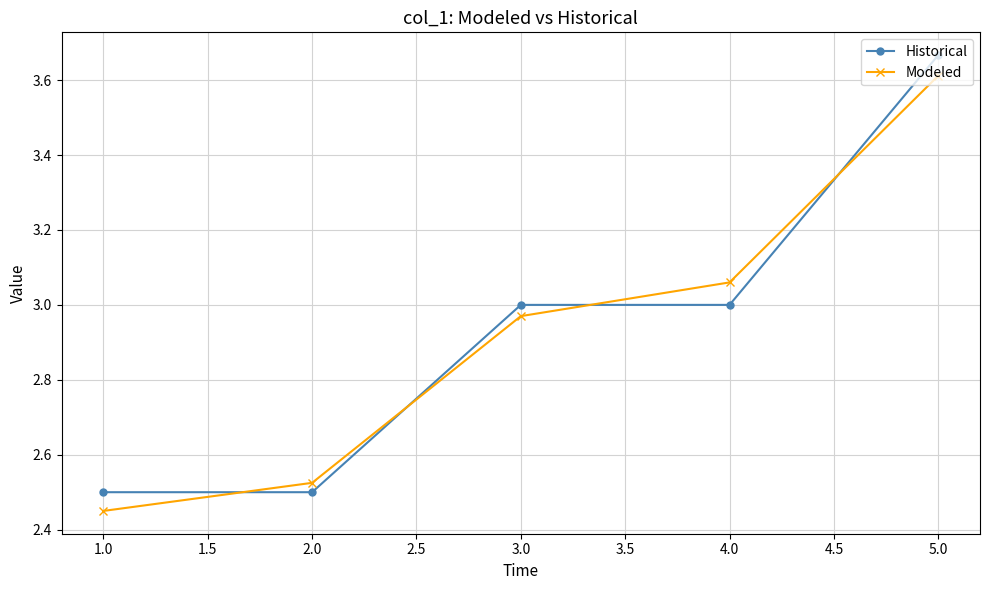

Which label corresponds to the largest value in the chart?

5.0